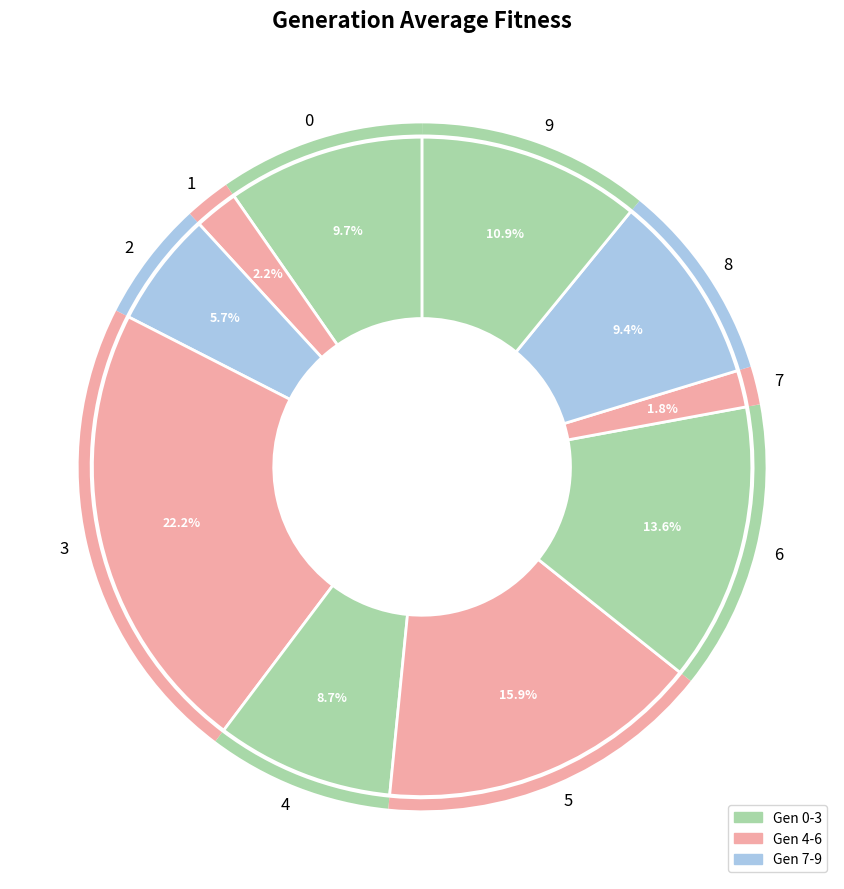

True or false: 6 accounts for 14% of the total.

True